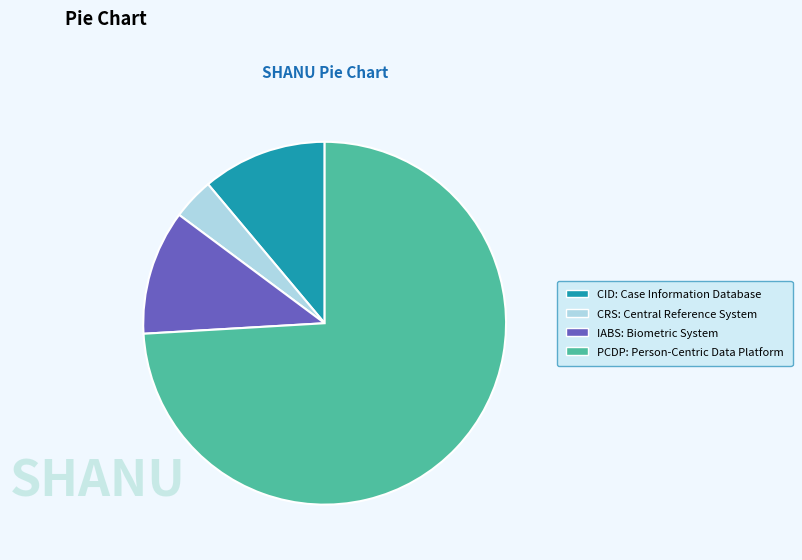

Does any single category account for the majority?

Yes